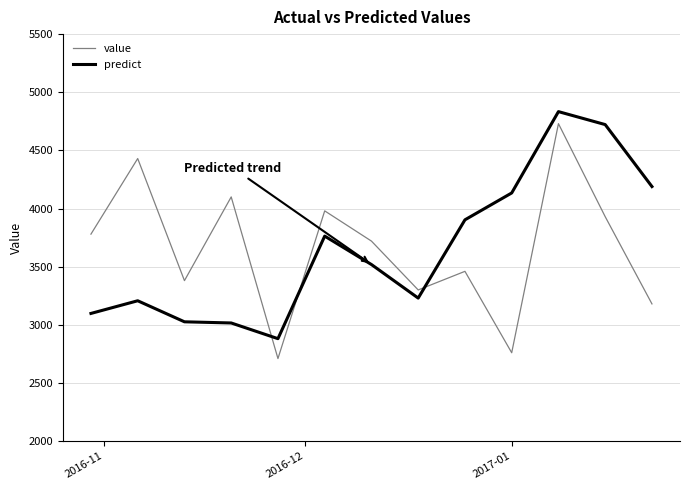

How many lines are shown in the chart?

2